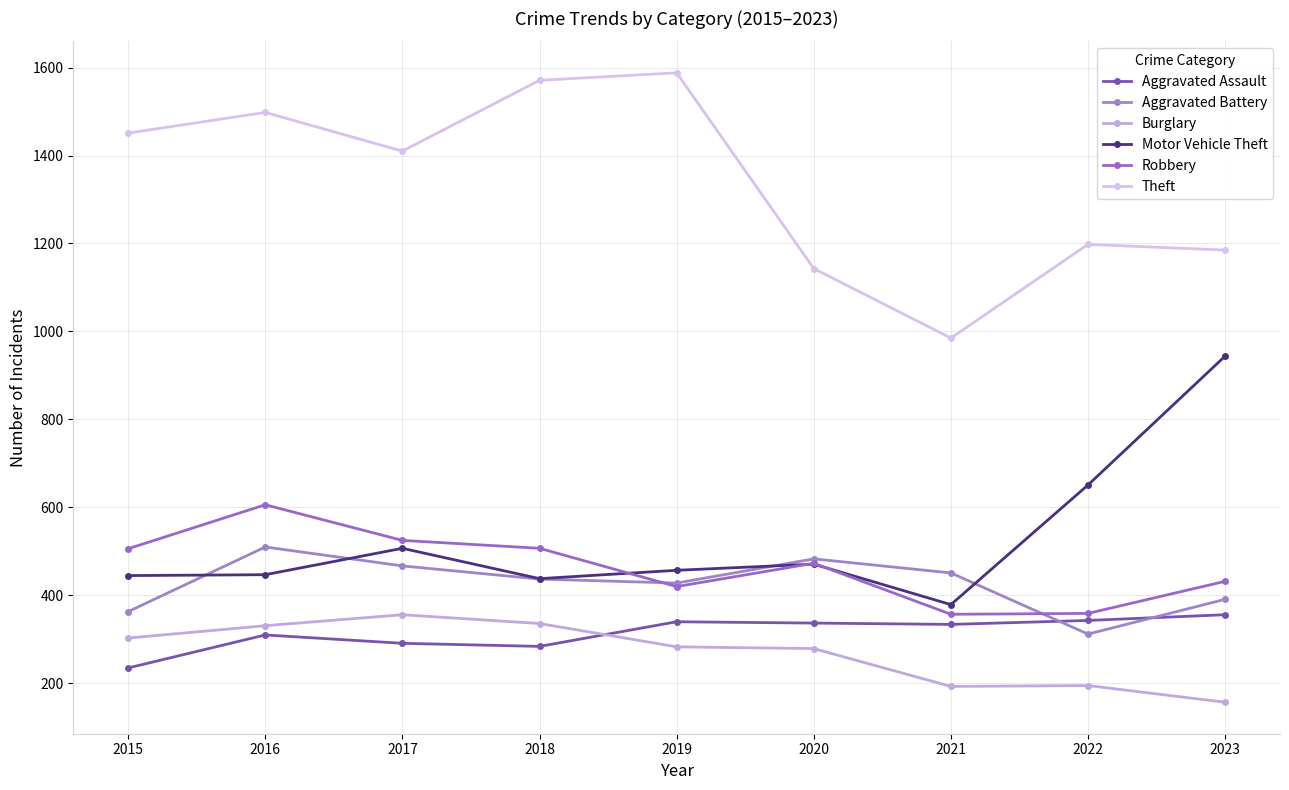

Which label corresponds to the largest value in the chart?

2019